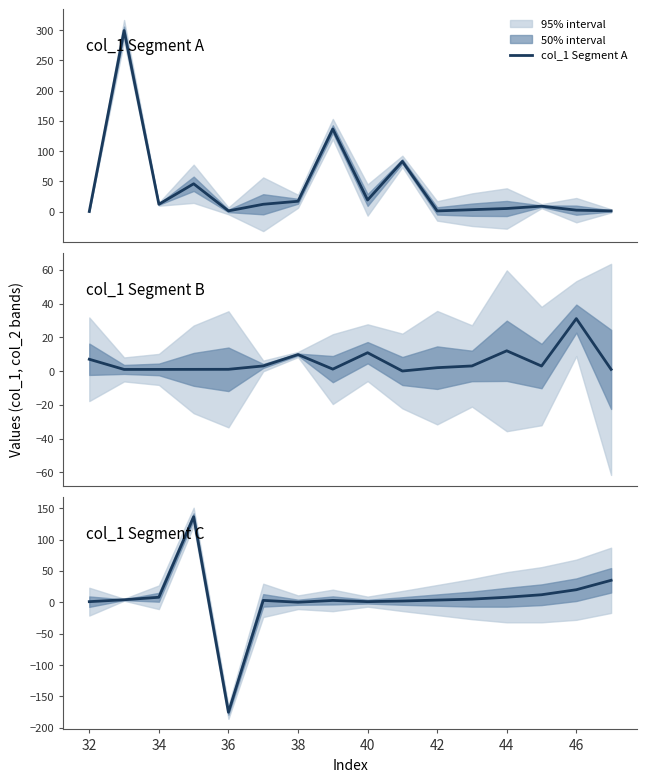

After their last crossing, which series has the higher values: col_1 Segment B or col_1 Segment C?

col_1 Segment C